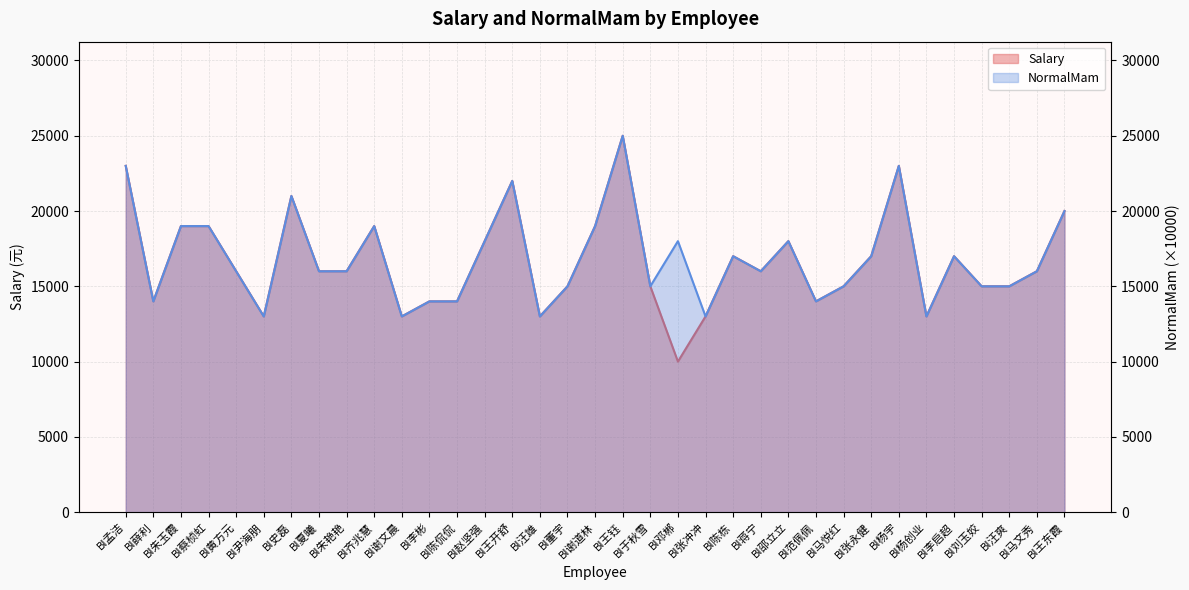

What is the minimum value for Salary?

10000